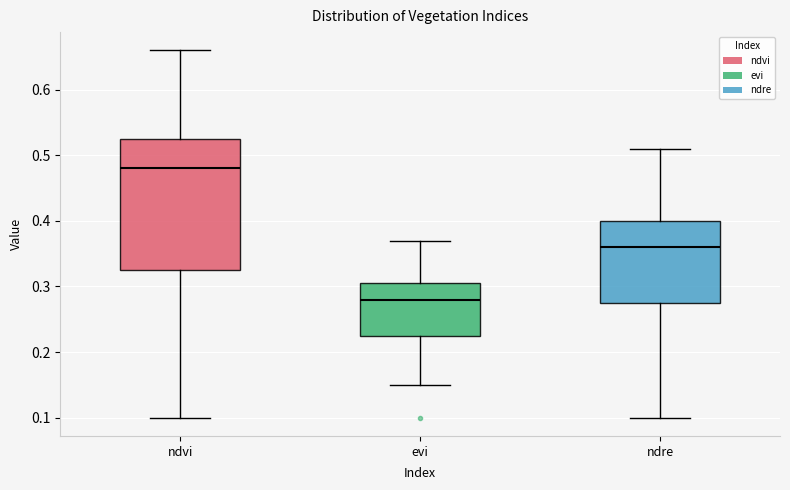

Reading left to right, transcribe this box plot: for each box, give where its median line is, the range the box spans, and where its two whiskers end, as read against the y-axis. The values are not printed on the chart, so give them approximately, as read against the axis.

ndvi: median 0.48, box 0.33 to 0.53, whiskers 0.10 to 0.66
evi: median 0.28, box 0.23 to 0.31, whiskers 0.15 to 0.37
ndre: median 0.36, box 0.28 to 0.40, whiskers 0.10 to 0.51